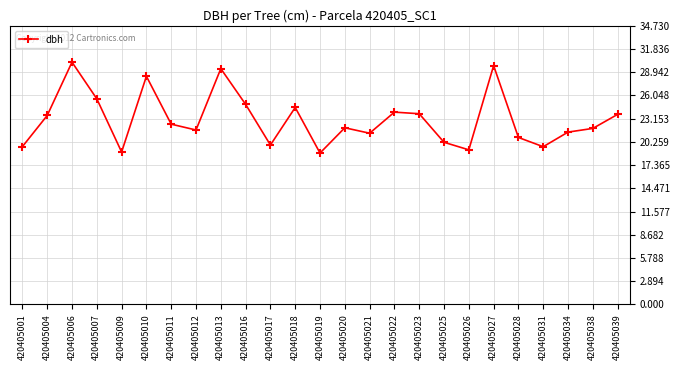

What is the maximum value shown in the chart?

30.2